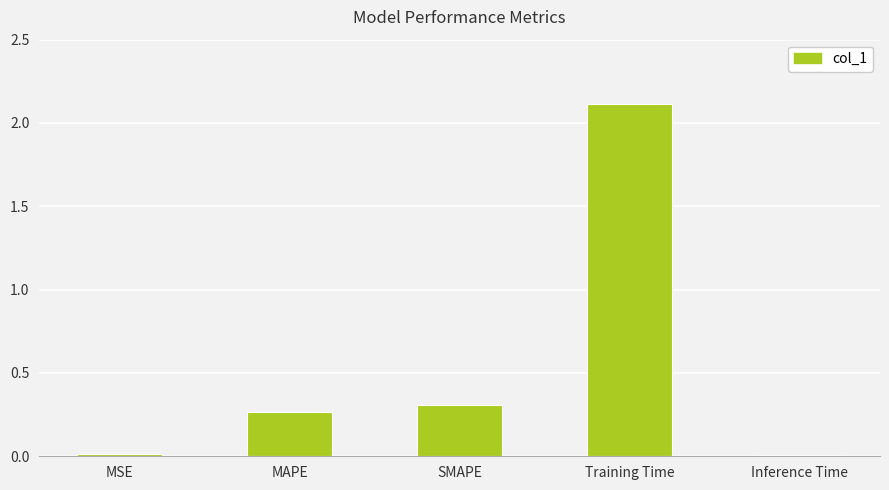

True or false: the data shows 0.1 at MAPE.

False